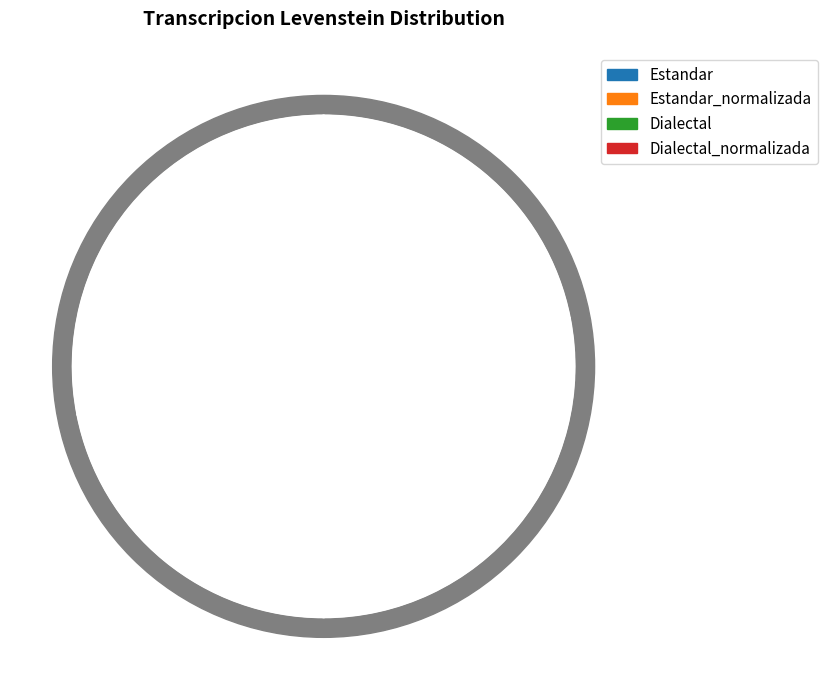

Do Estandar and Dialectal_normalizada together represent more than half of the pie?

No